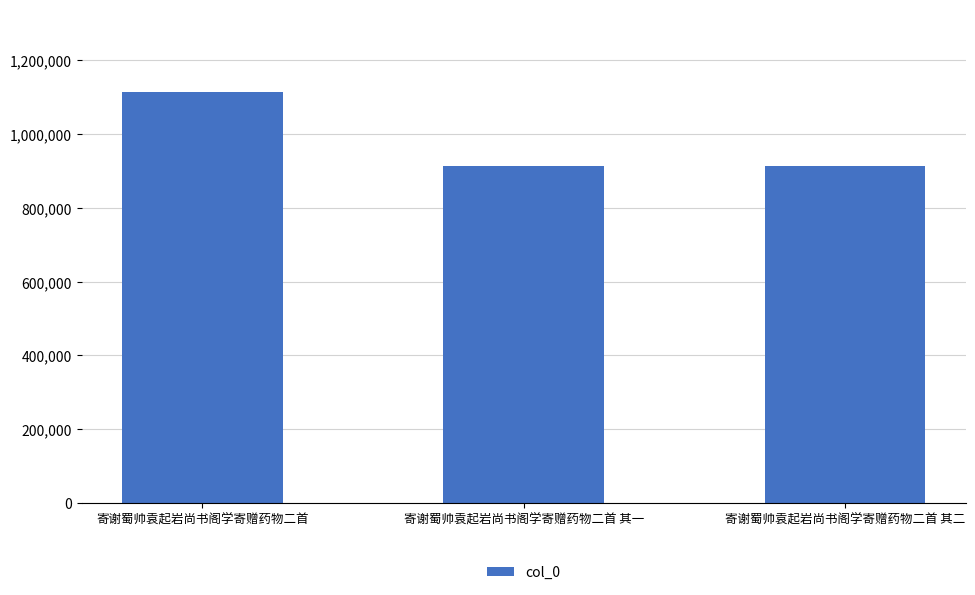

The value at 寄谢蜀帅袁起岩尚书阁学寄赠药物二首 其二 is 914786. True or false?

True